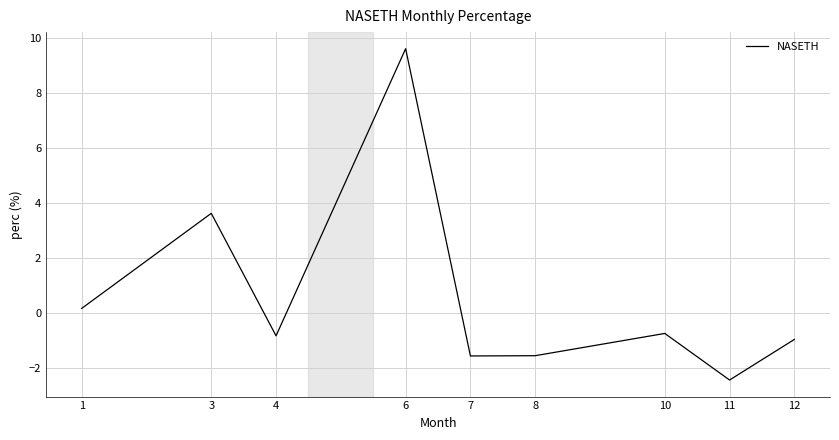

What is the smallest value displayed?

-2.4